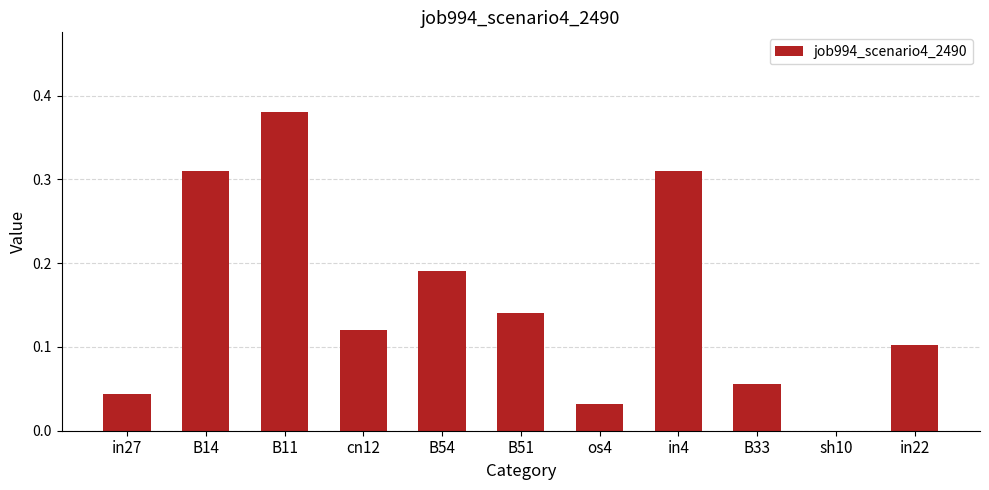

Between B54 and cn12, which is larger?

B54